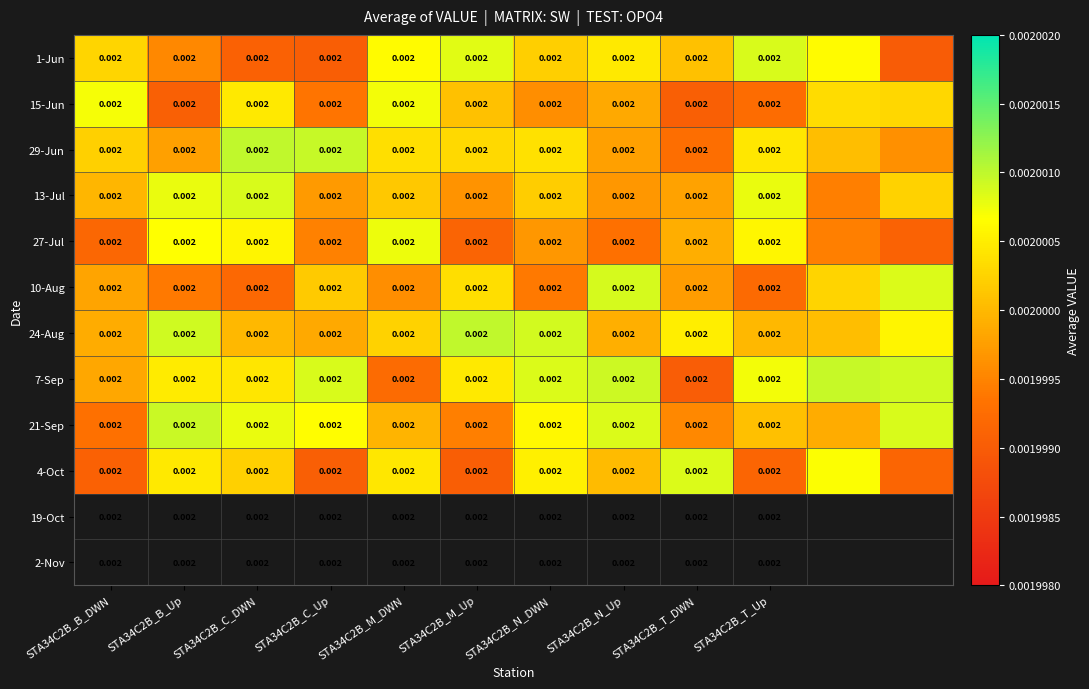

True or false: 21-Sep has a value of 0.0 at STA34C2B_N_DWN.

True